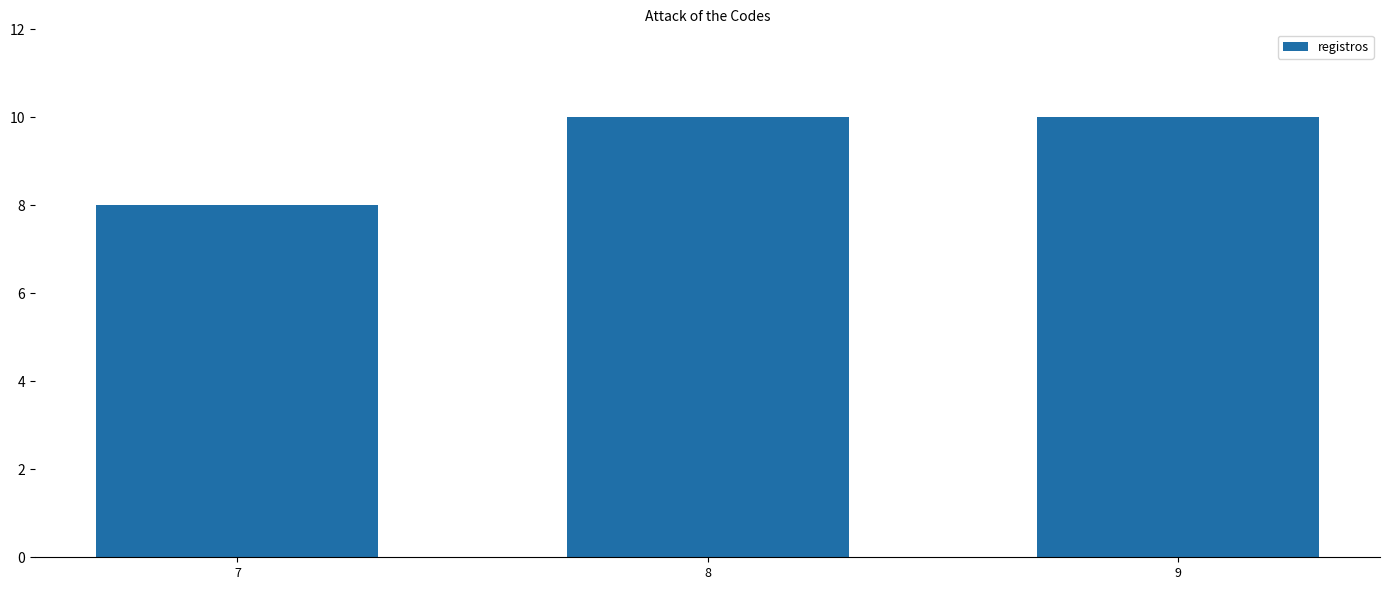

Is it true that the value at 9 is 6?

False